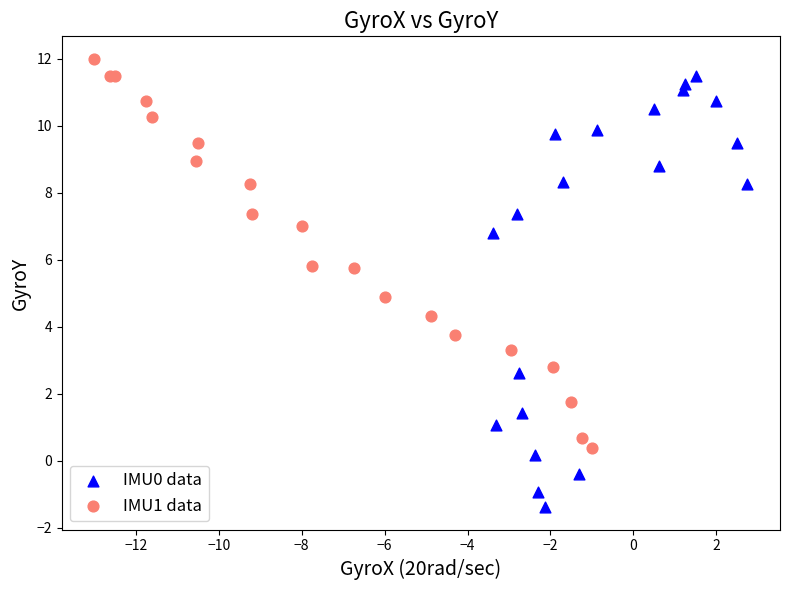

Which series reaches the maximum Y coordinate?

IMU1 data